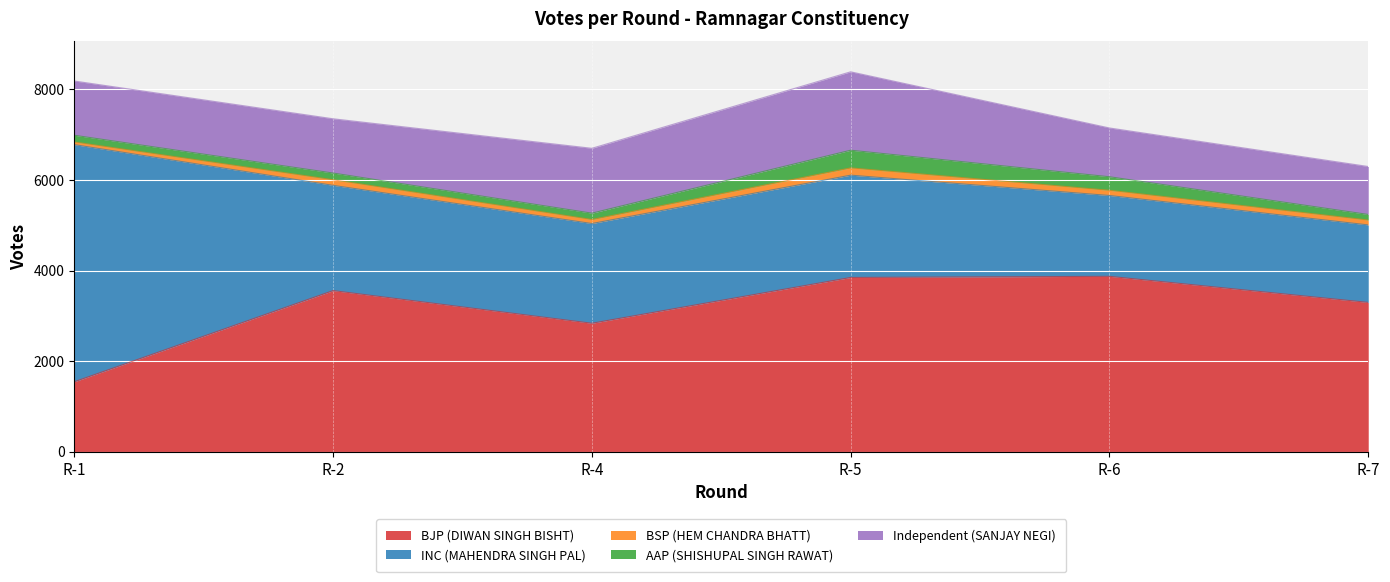

How many distinct data groups are displayed?

5